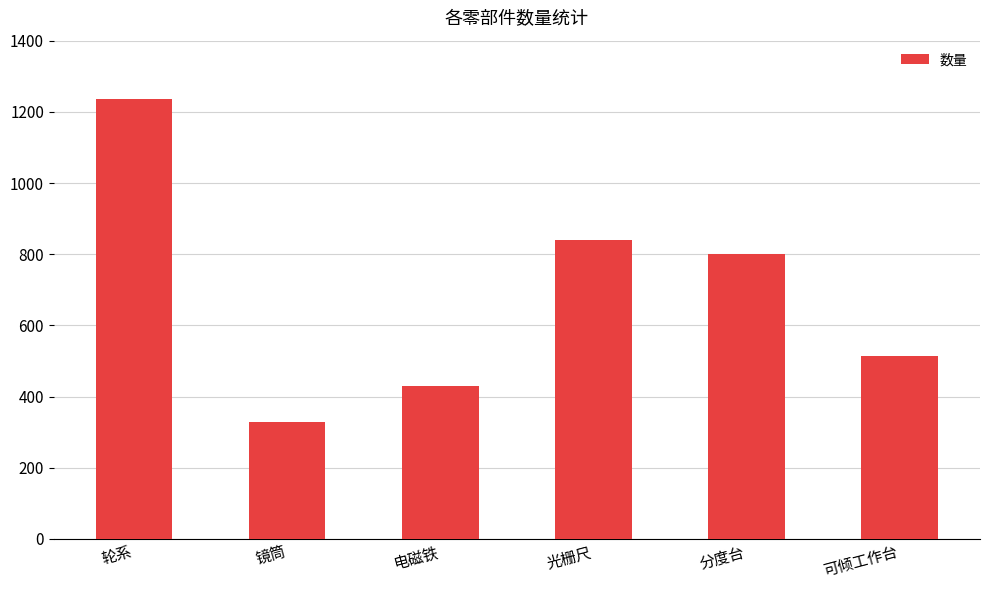

How many series are shown in this chart?

1